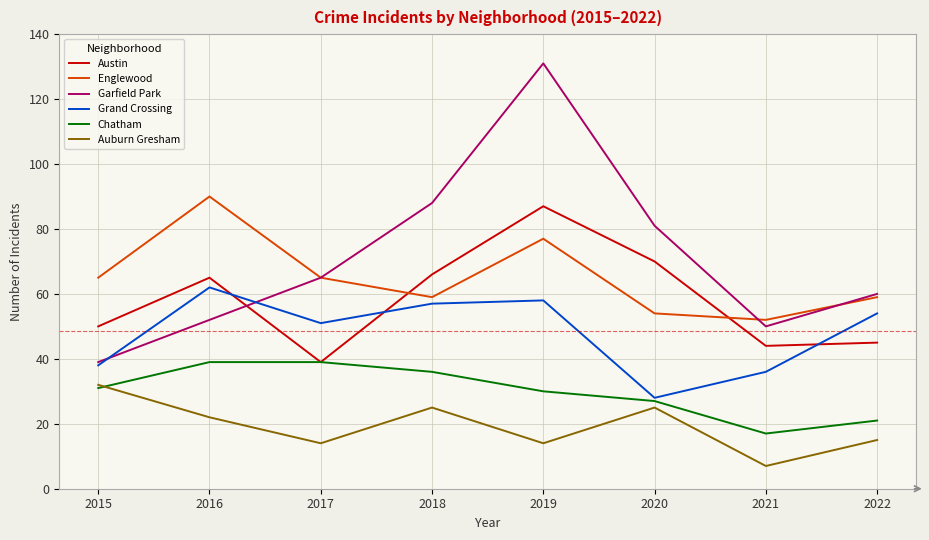

The Austin series shows 70 at 2020. True or false?

True